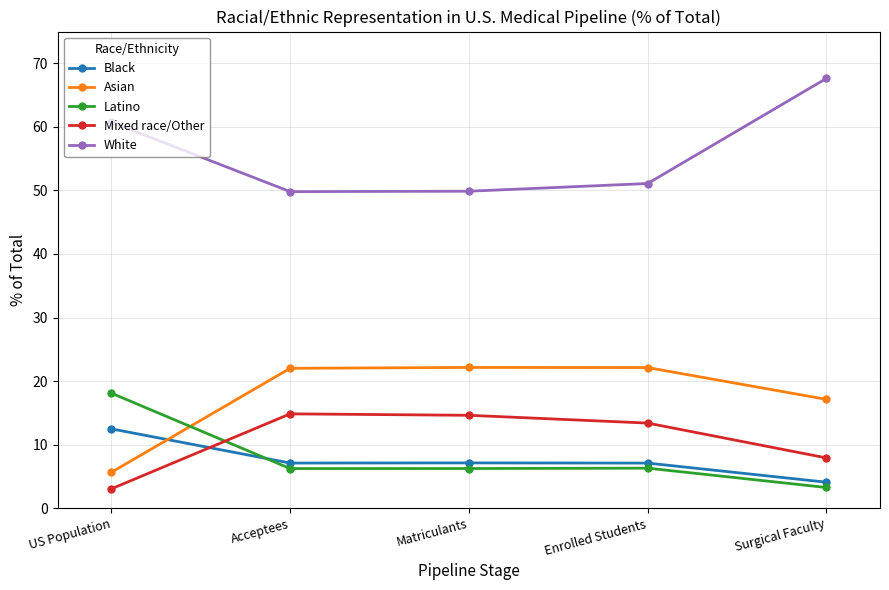

What are all the series names shown in the legend?

Black, Asian, Latino, Mixed race/Other, White